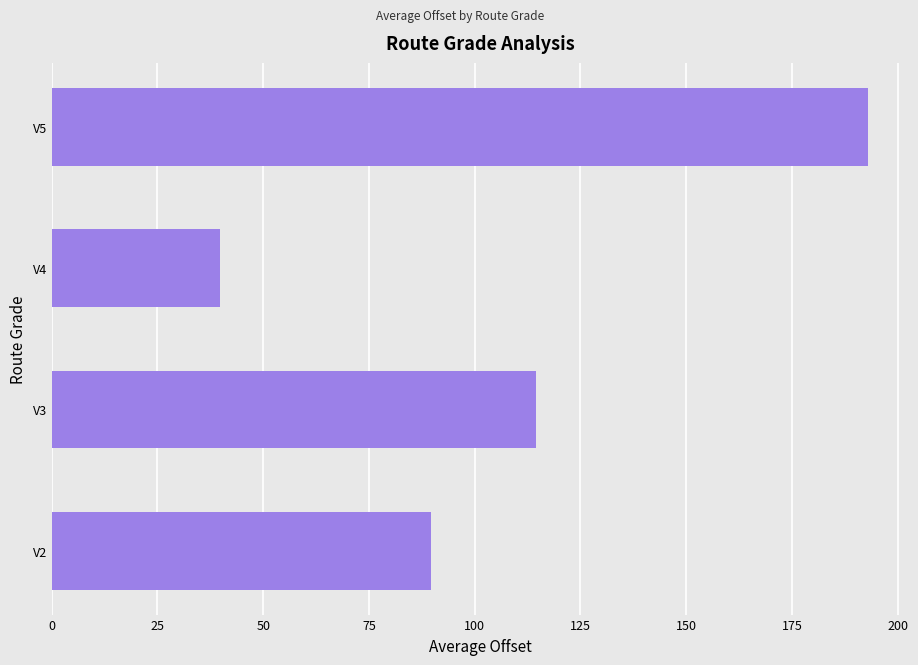

Which label corresponds to the largest value in the chart?

V5